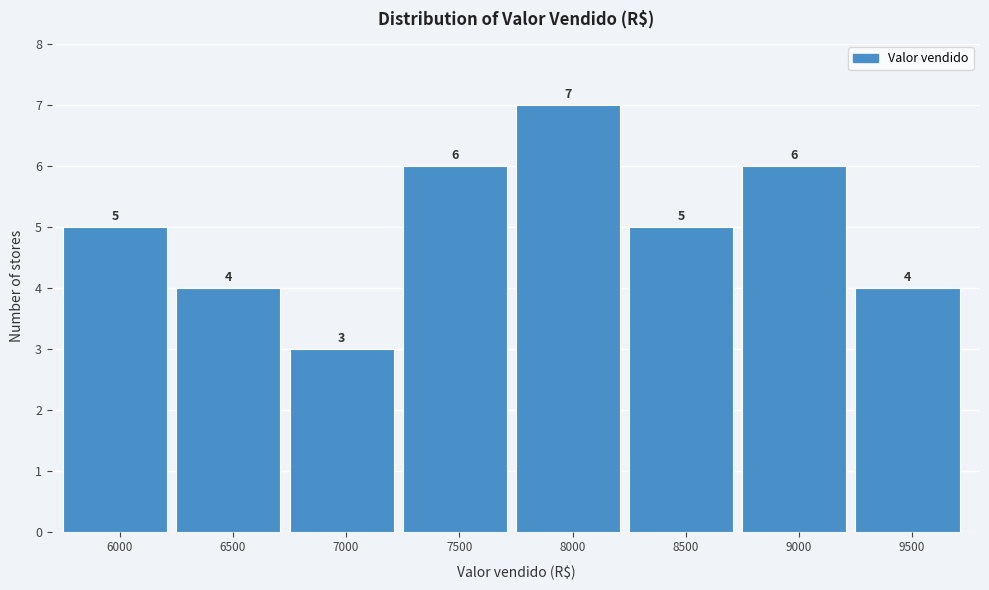

Reading right to left, transcribe all the data shown in this chart.

9500=4	9000=6	8500=5	8000=7	7500=6	7000=3	6500=4	6000=5